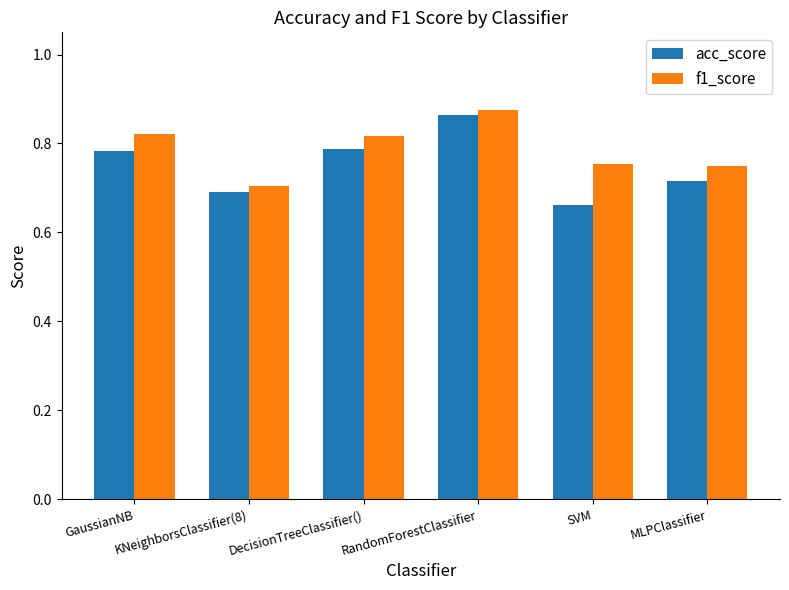

What position from the left is KNeighborsClassifier(8)?

2